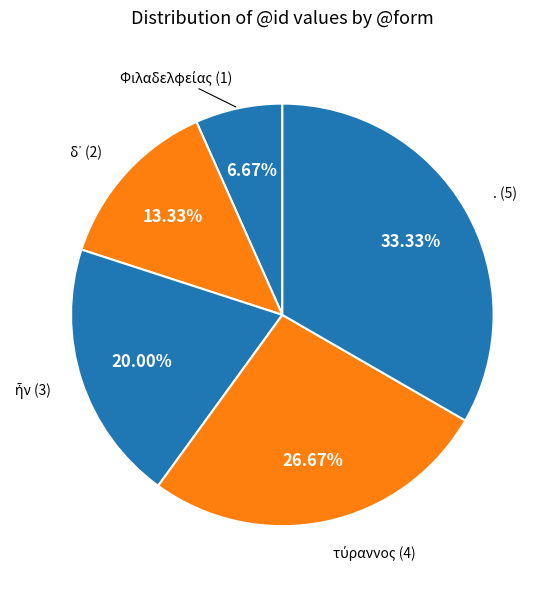

Is there any slice that represents more than half of the pie?

No